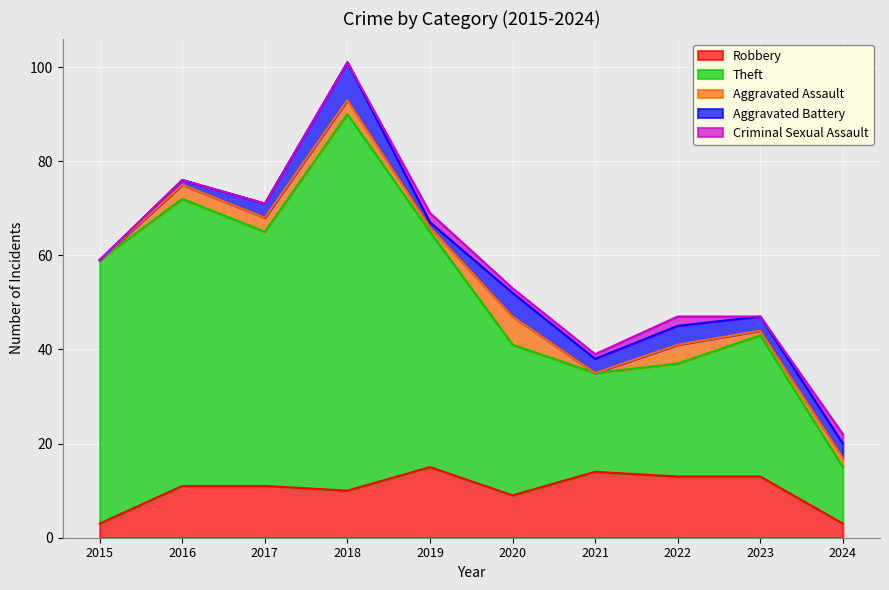

The value of Aggravated Assault at 2023 is 1. True or false?

True